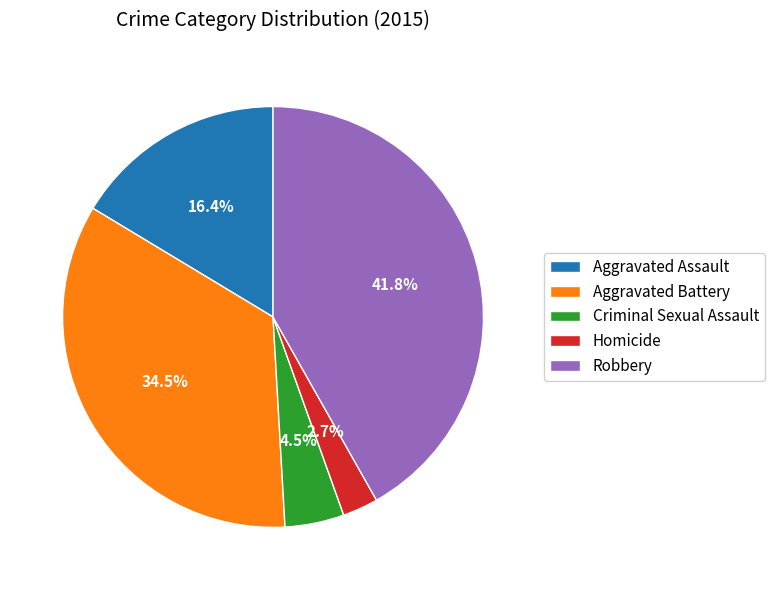

What percentage is the Homicide slice, to the nearest percent?

3%